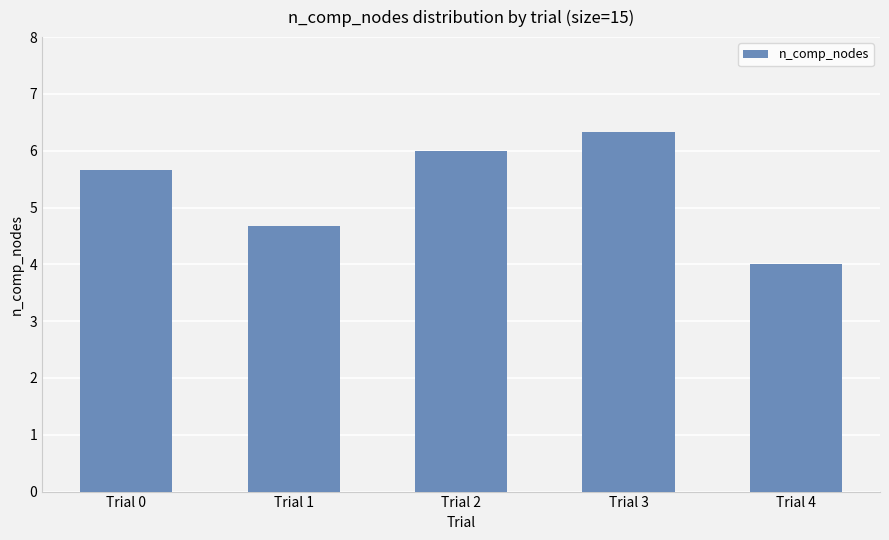

What is the change in value from Trial 1 to Trial 3?

+1.7